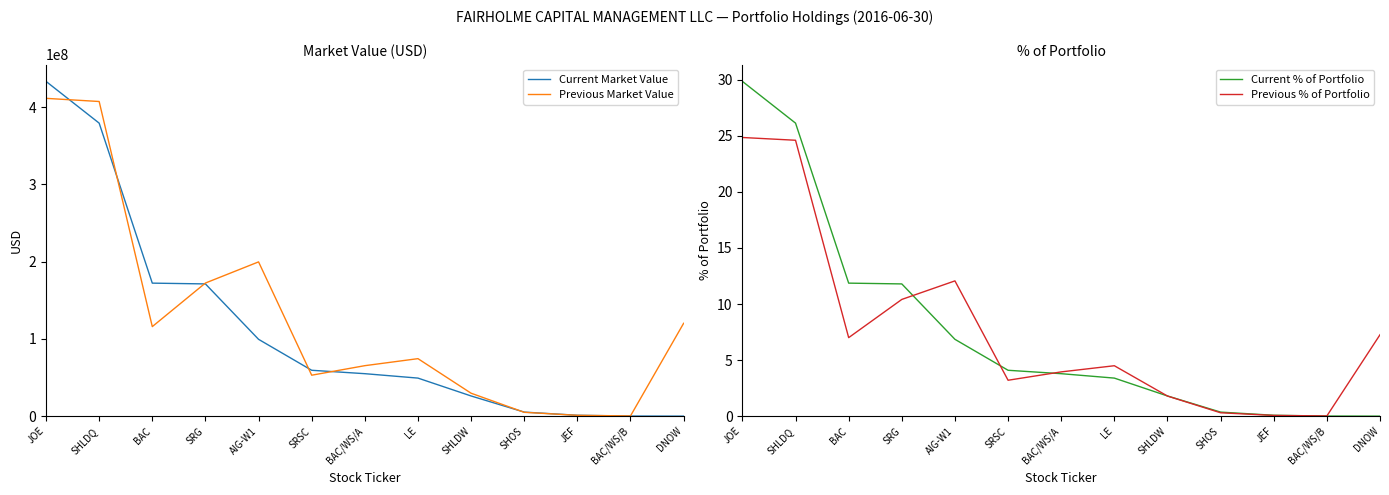

What are all the series names shown in the legend?

Current Market Value, Previous Market Value, Current % of Portfolio, Previous % of Portfolio